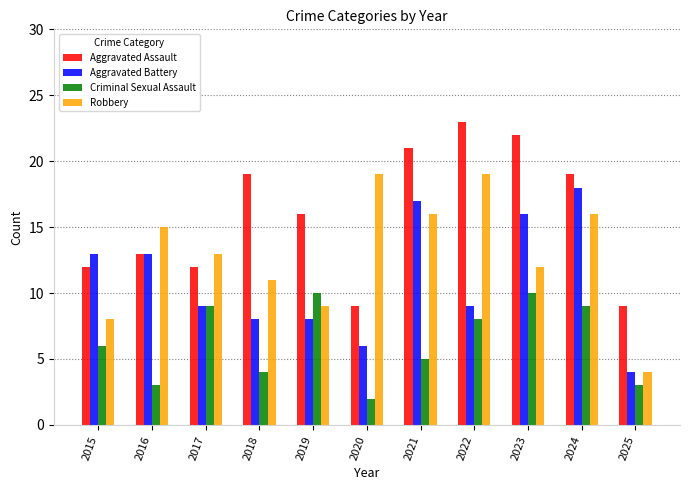

Which series has the widest spread of values?

Robbery